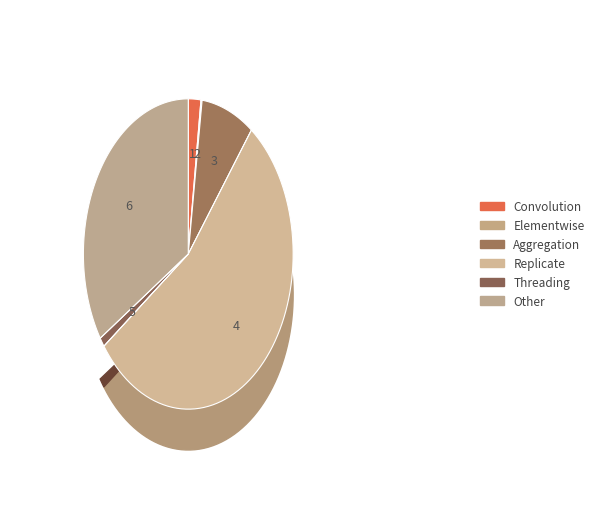

Is it true that Other is 84% of the pie?

False